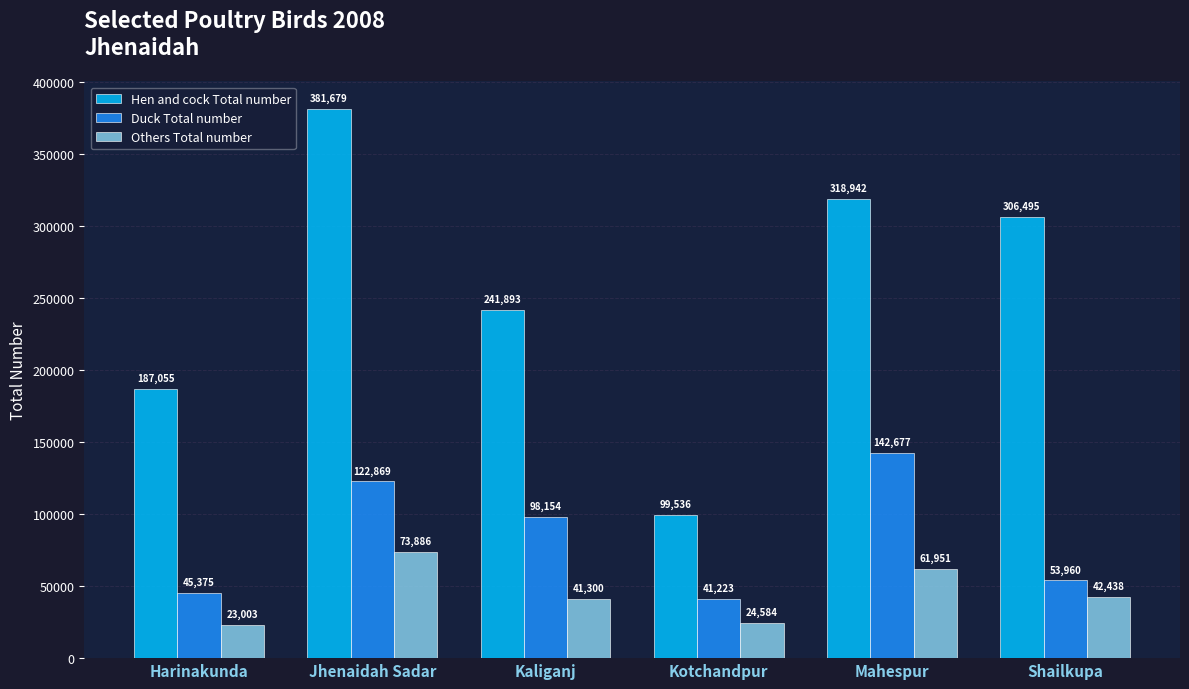

Are the bars grouped side by side (vs. stacked)?

Yes